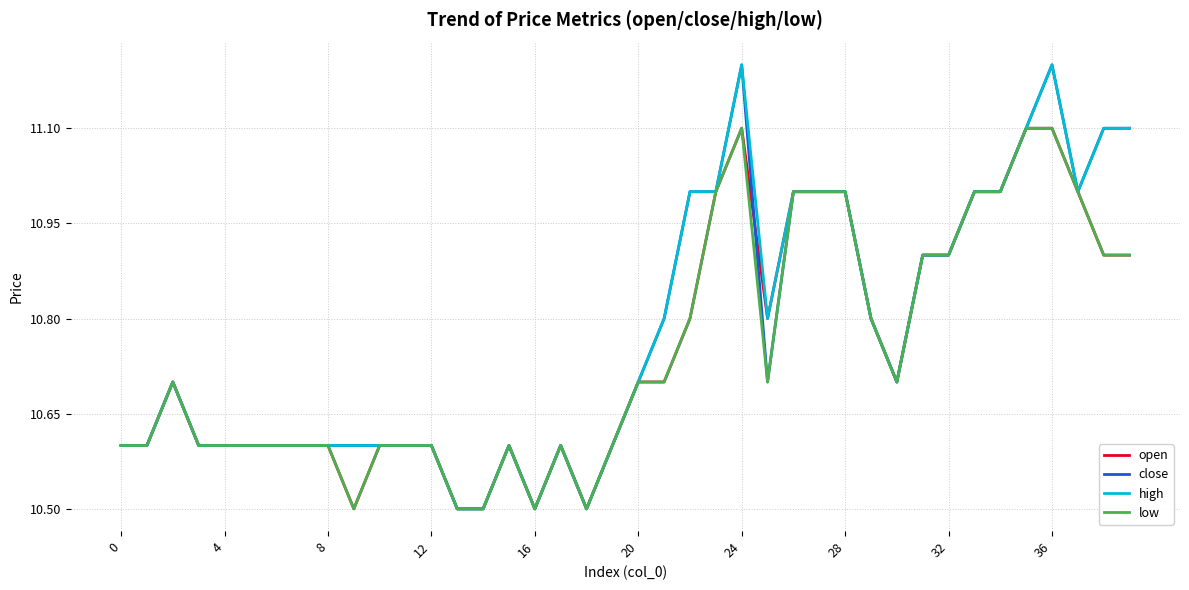

What is the lowest value of the close series?

10.5